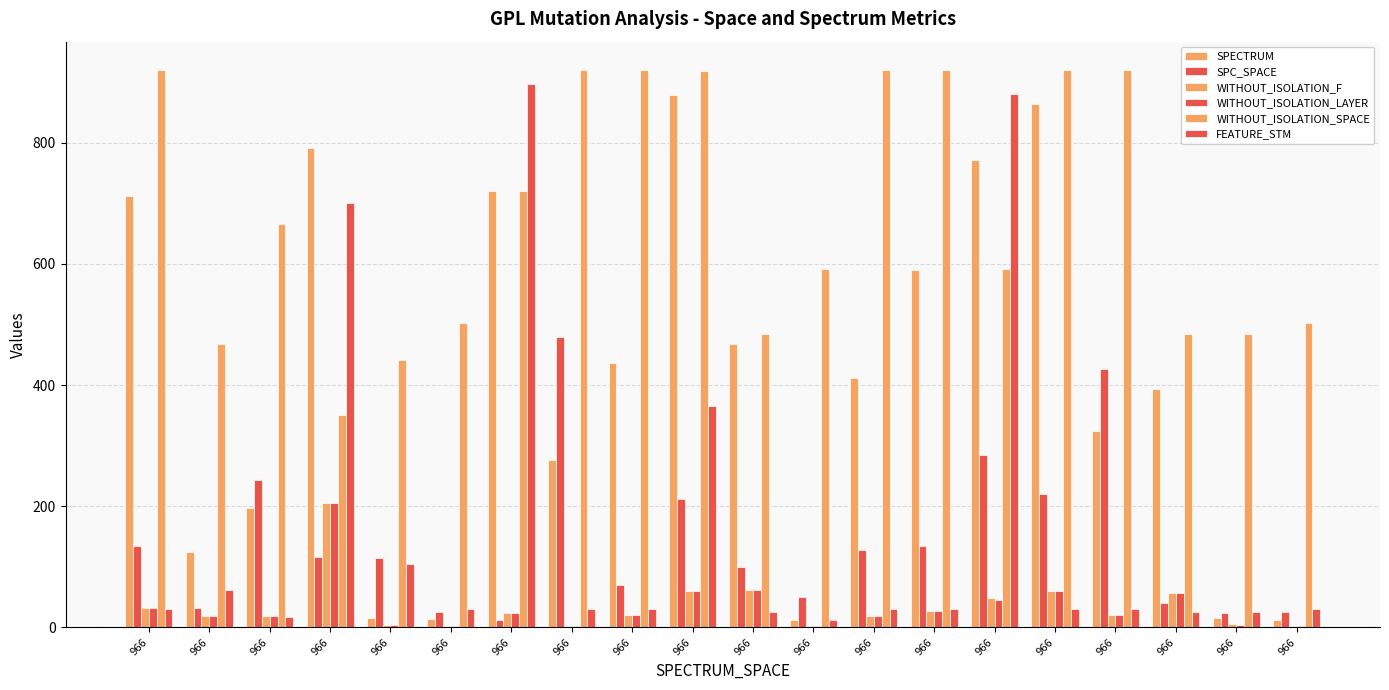

What is the difference between the maximum and minimum values in the SPECTRUM series?

867